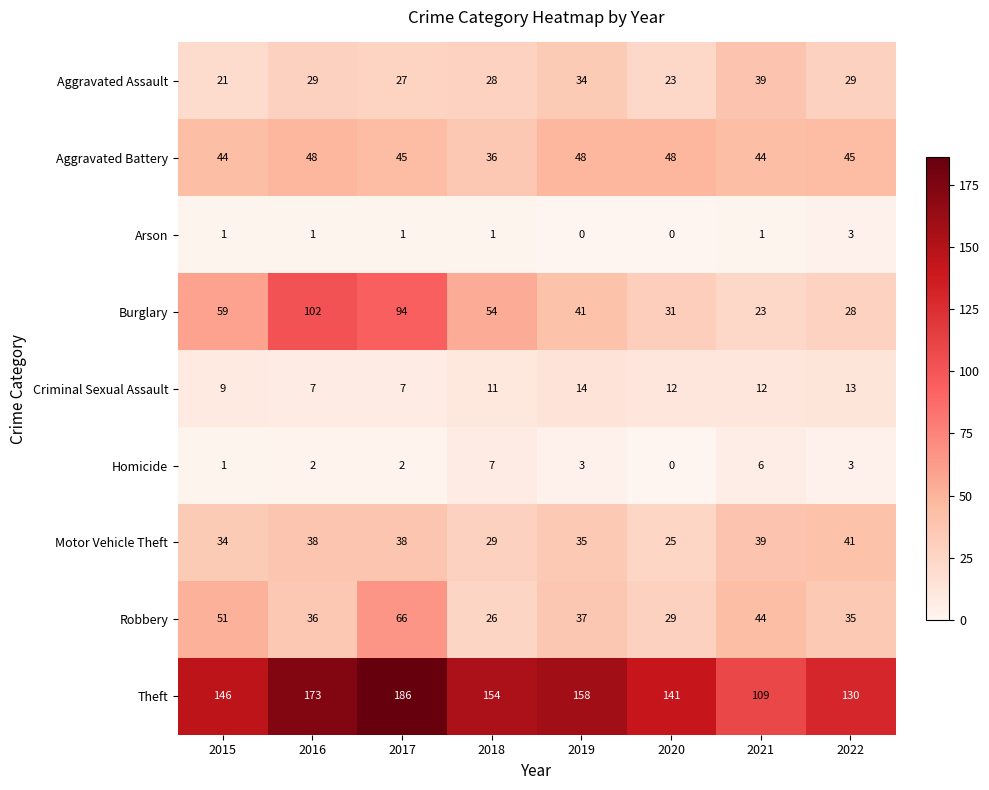

At which label does Burglary reach its peak?

2016